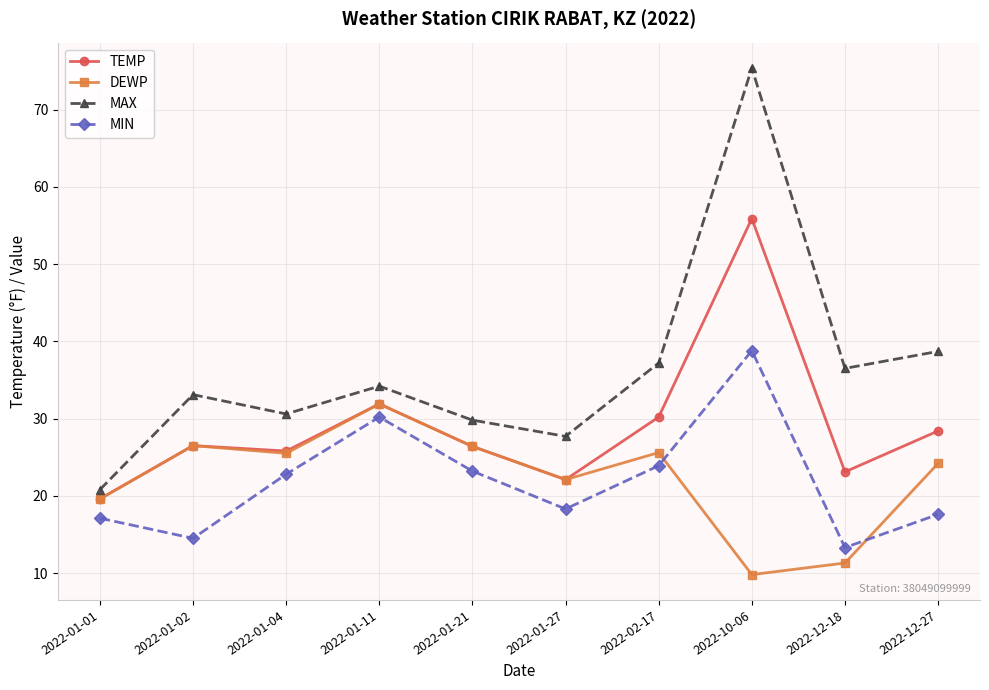

At which category is the sum across all series the highest?

2022-10-06